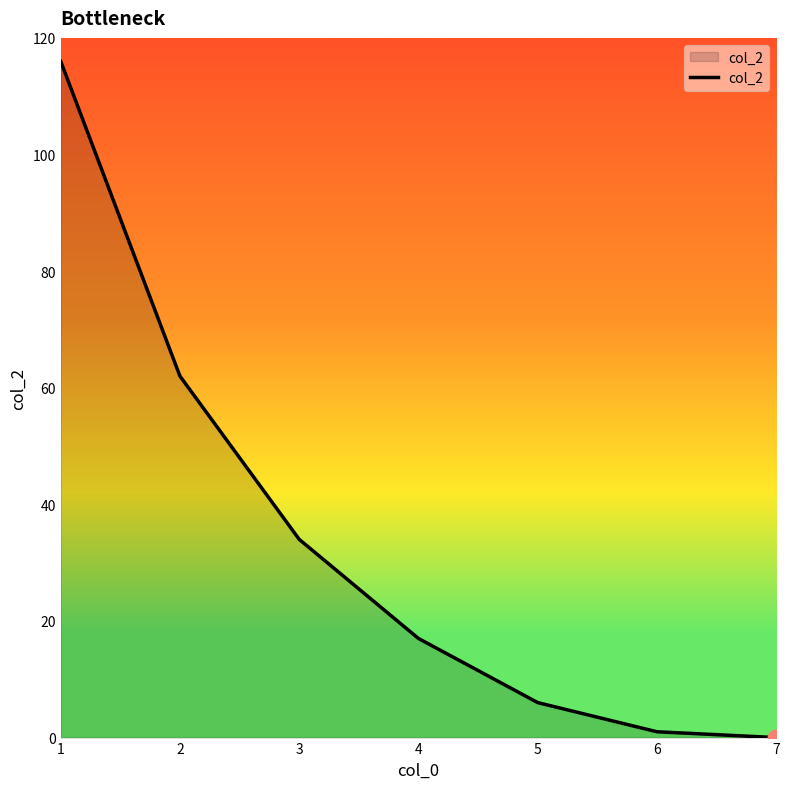

List the labels in order of value, largest first.

1, 2, 3, 4, 5, 6, 7